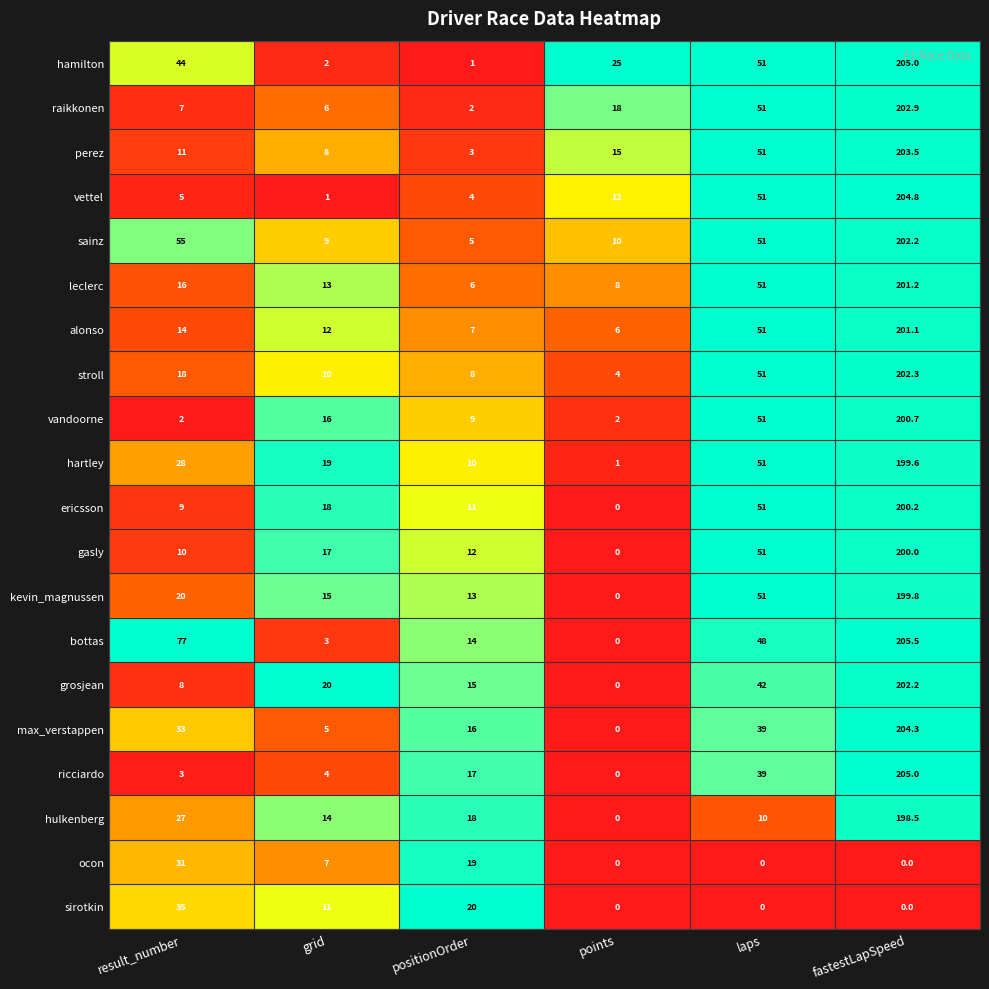

List the labels in order of hamilton value, largest first.

fastestLapSpeed, laps, result_number, points, grid, positionOrder